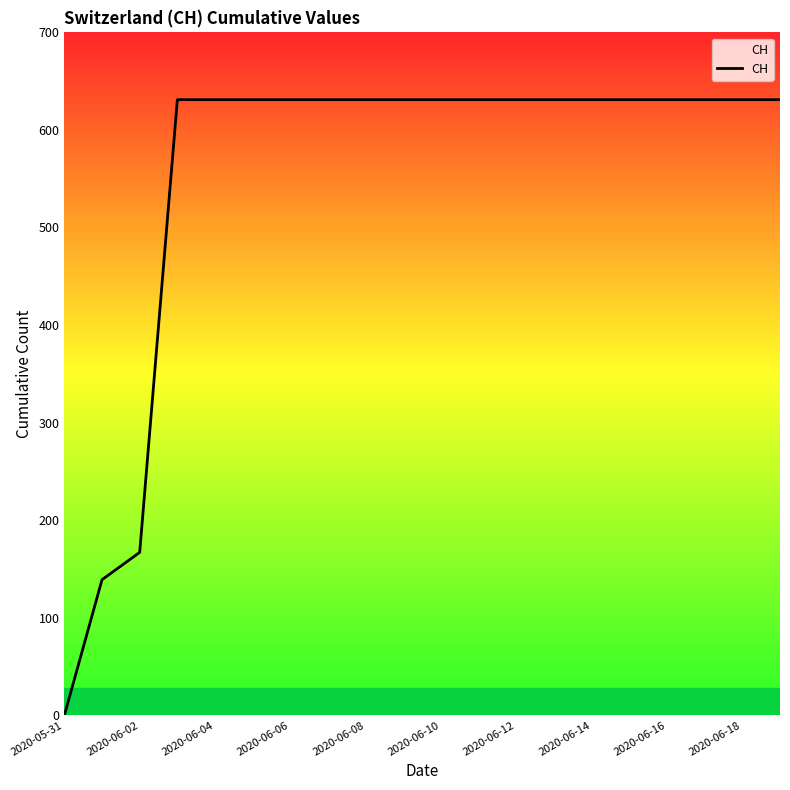

What is the maximum value shown in the chart?

631